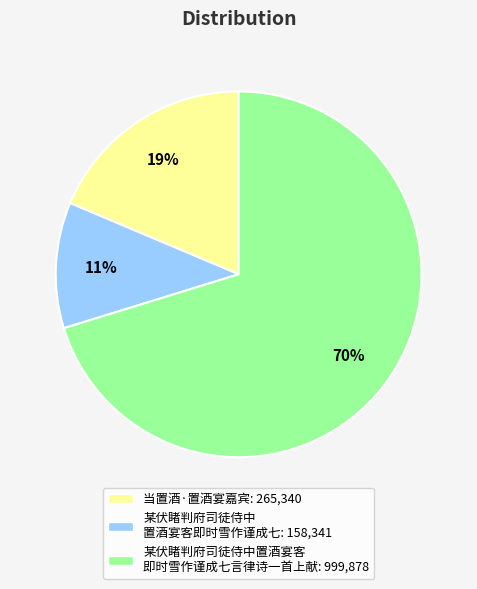

Does any single category account for the majority?

Yes